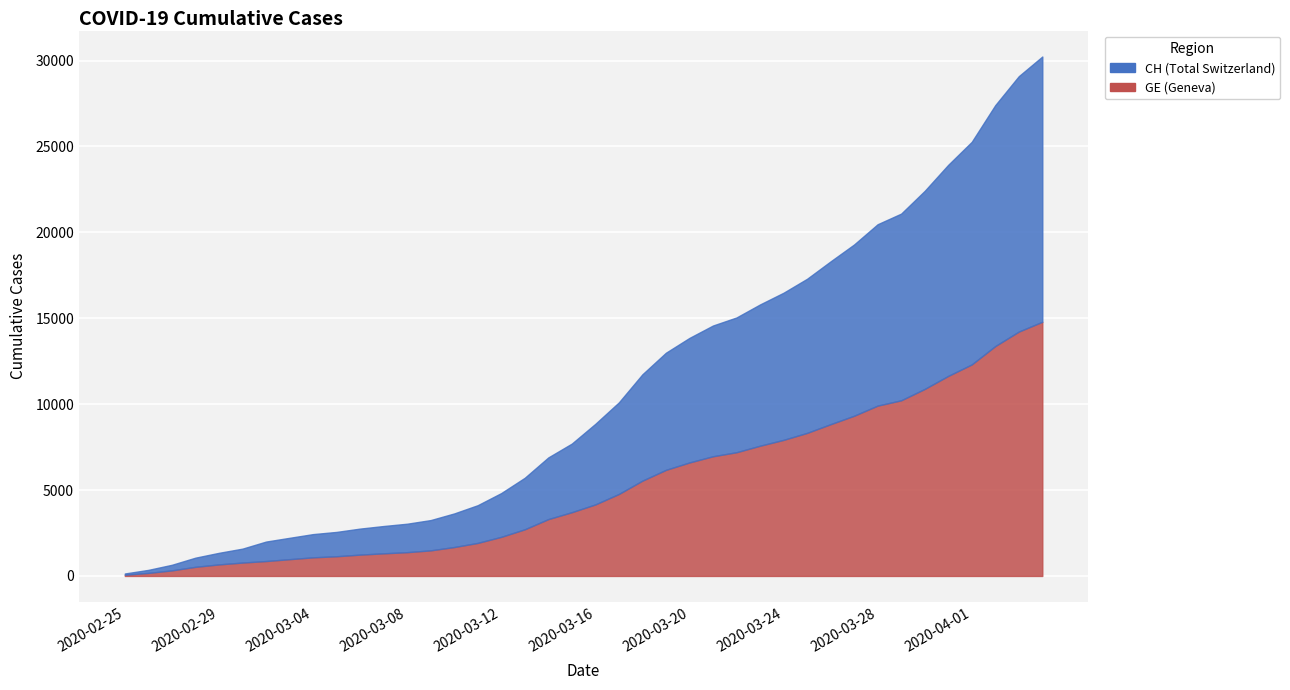

Which series has the largest range (max minus min)?

CH